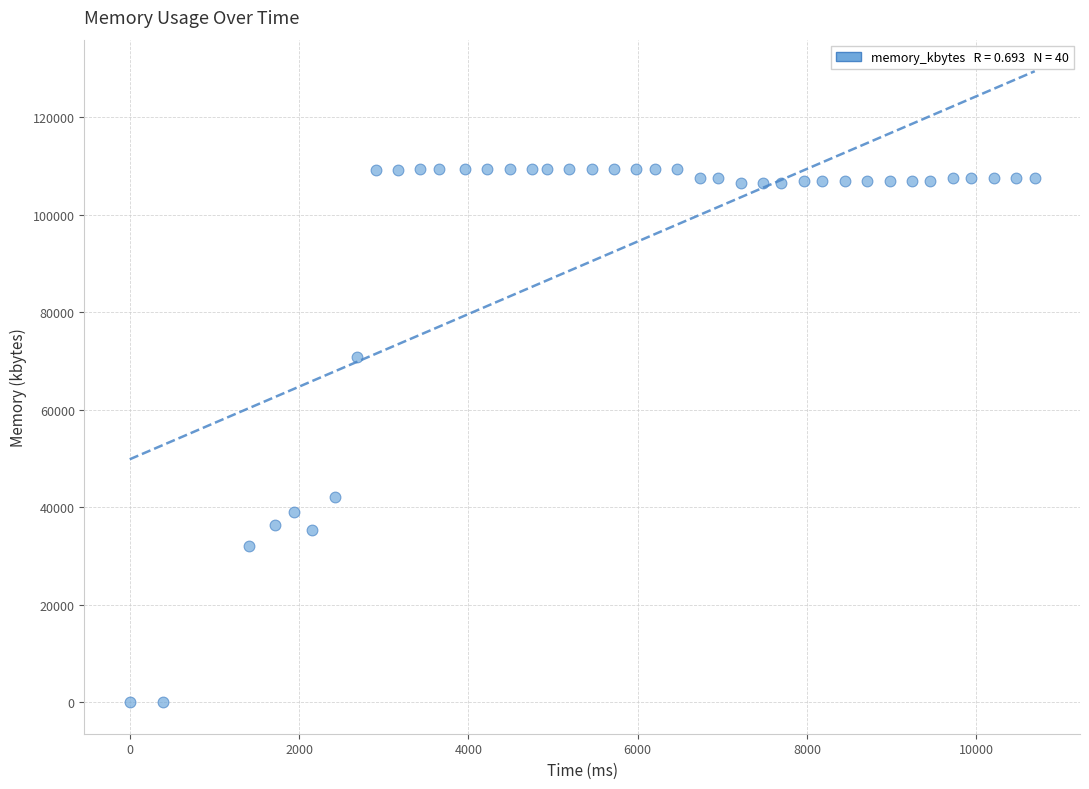

What is the range of X values (max minus min)?

10692